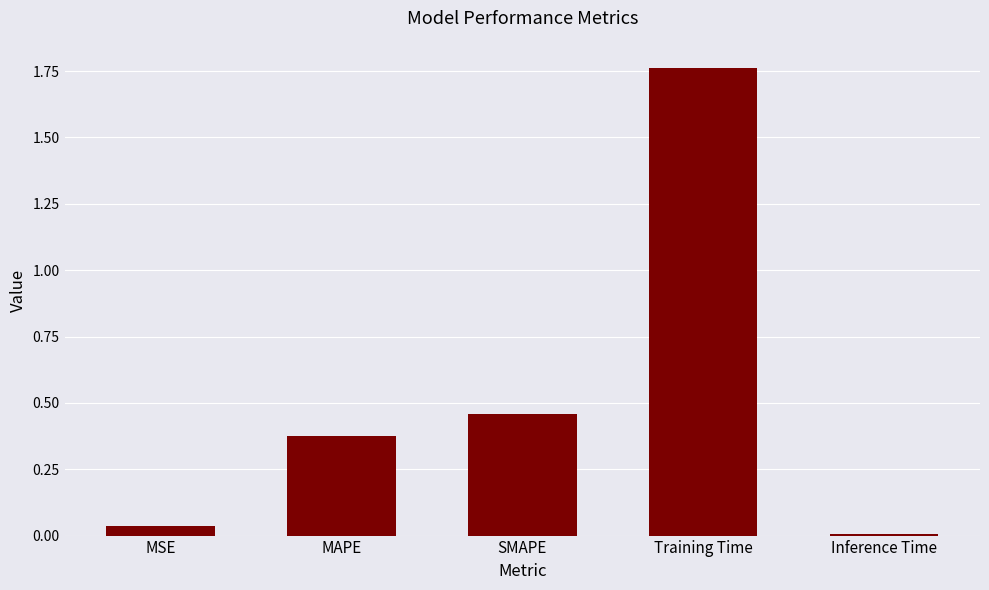

What is the label of the 5th bar from the left?

Inference Time